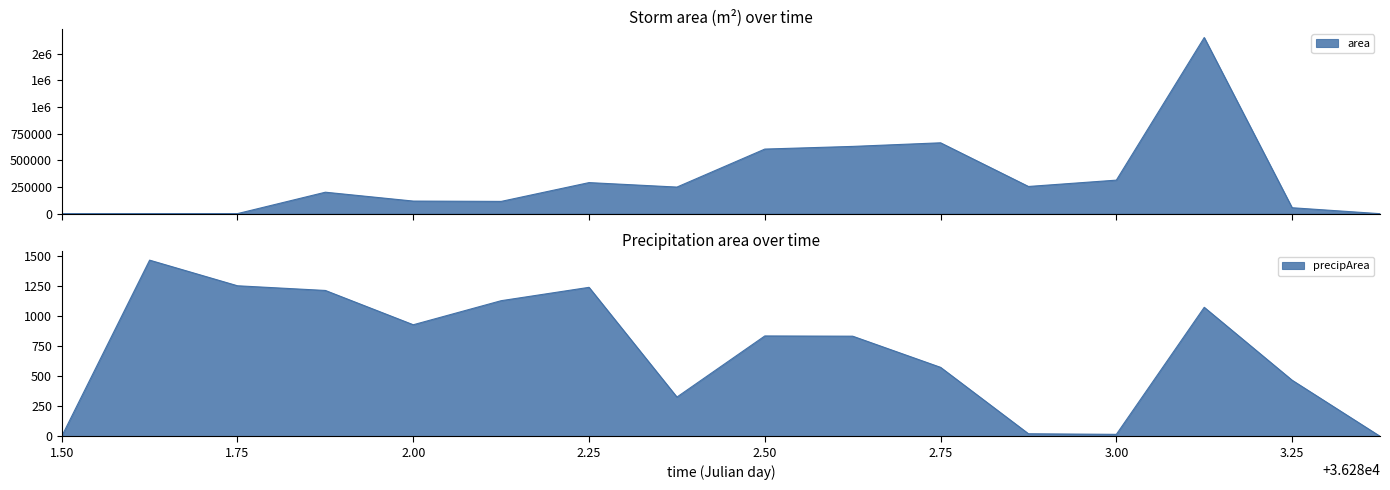

What is the highest value of the precipArea series?

1464